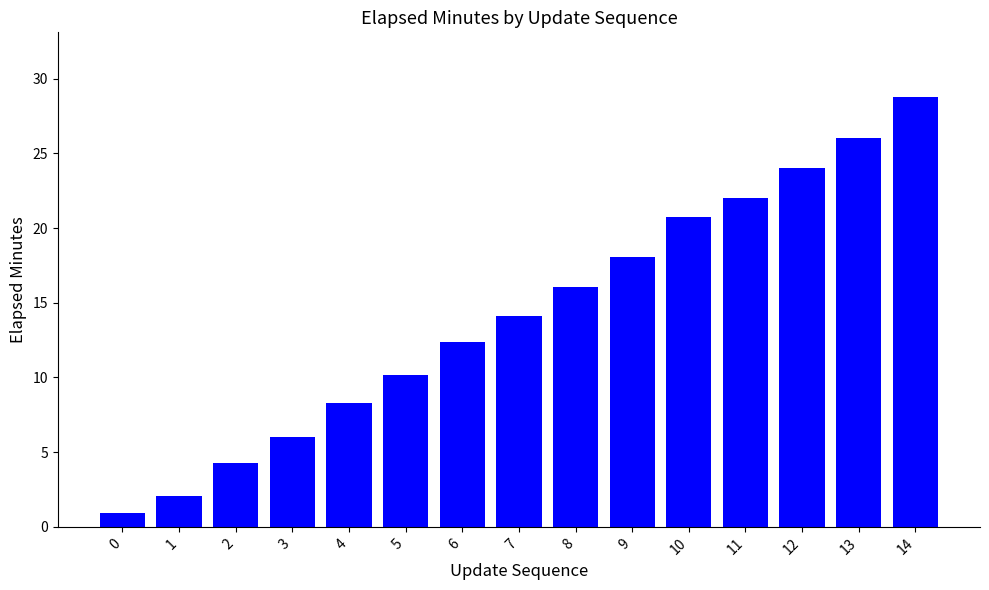

What is the sum of the values at 4 and 11?

30.3